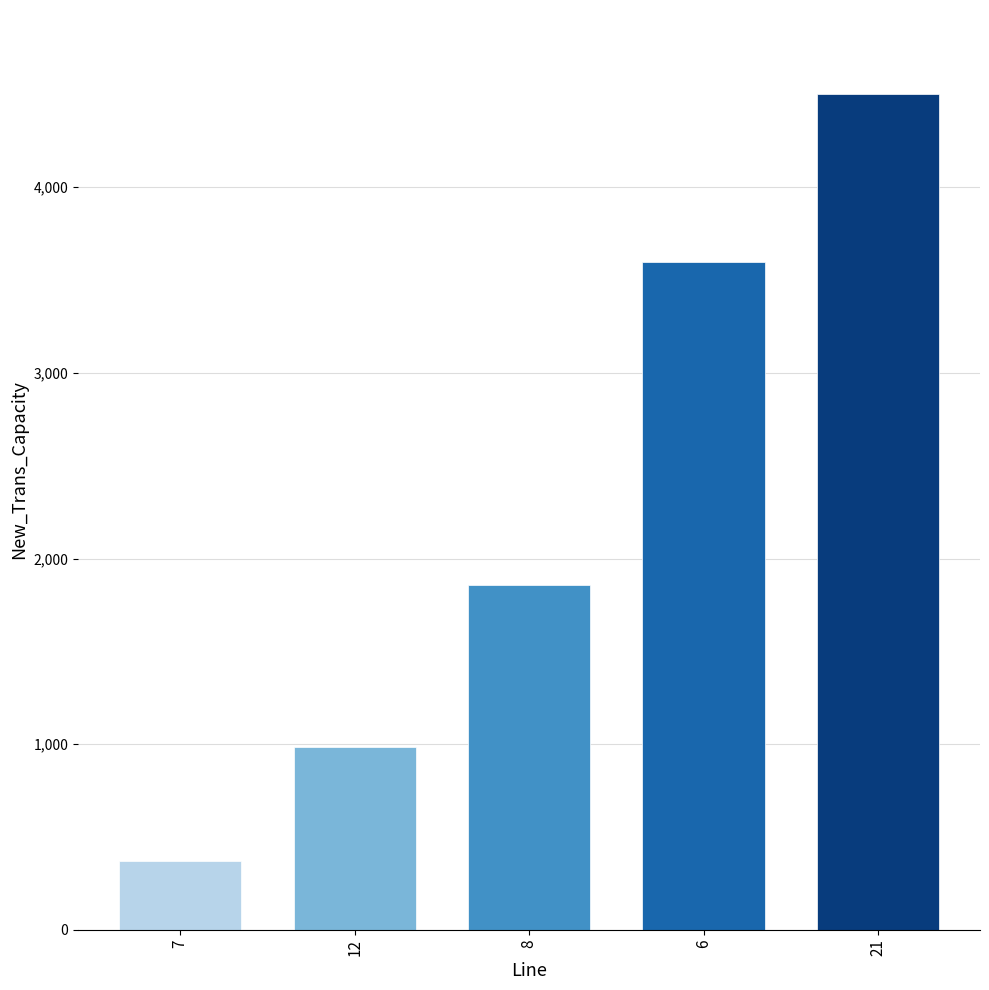

What value does the data have at 12?

983.1